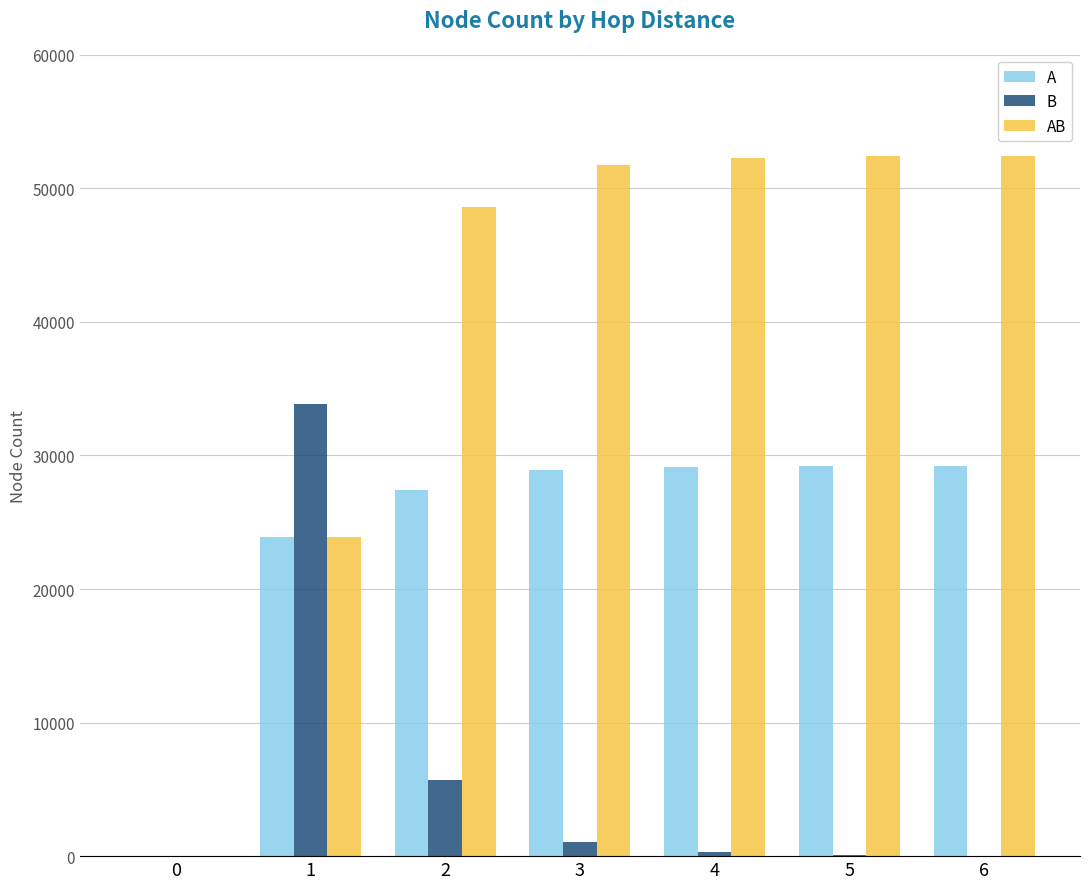

Which series has the largest total across all categories?

AB